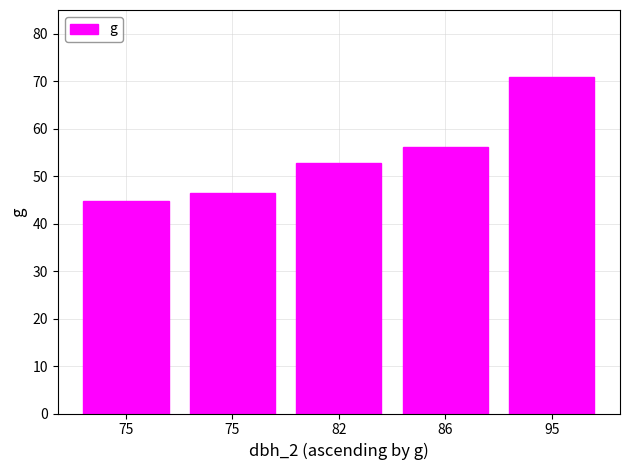

List the labels in order of value, smallest first.

75, 75, 82, 86, 95